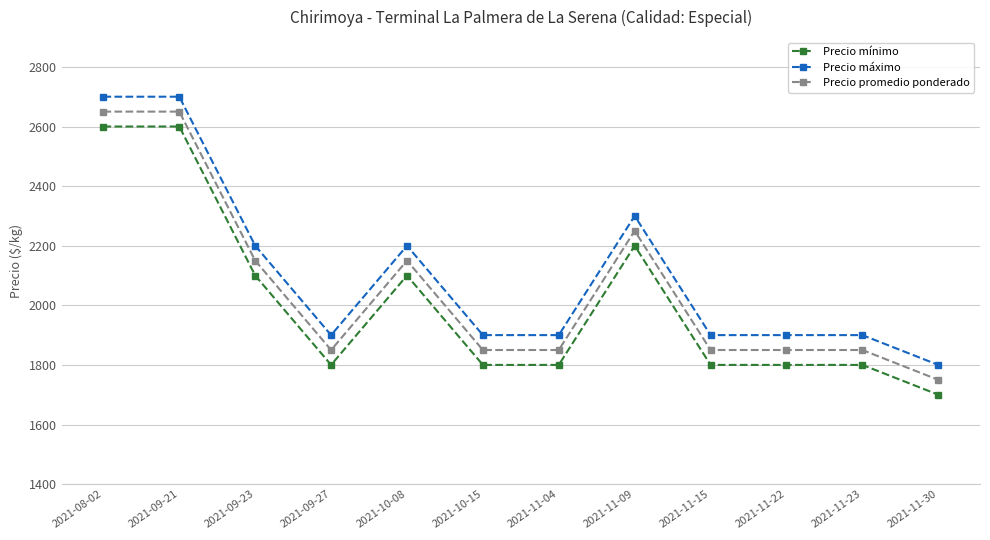

Is it true that Precio promedio ponderado equals 1108 at 2021-09-23?

False